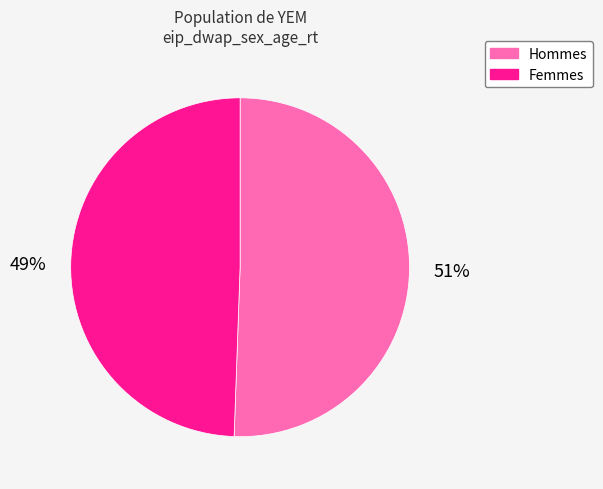

Is the sum of Hommes and Femmes greater than half?

Yes